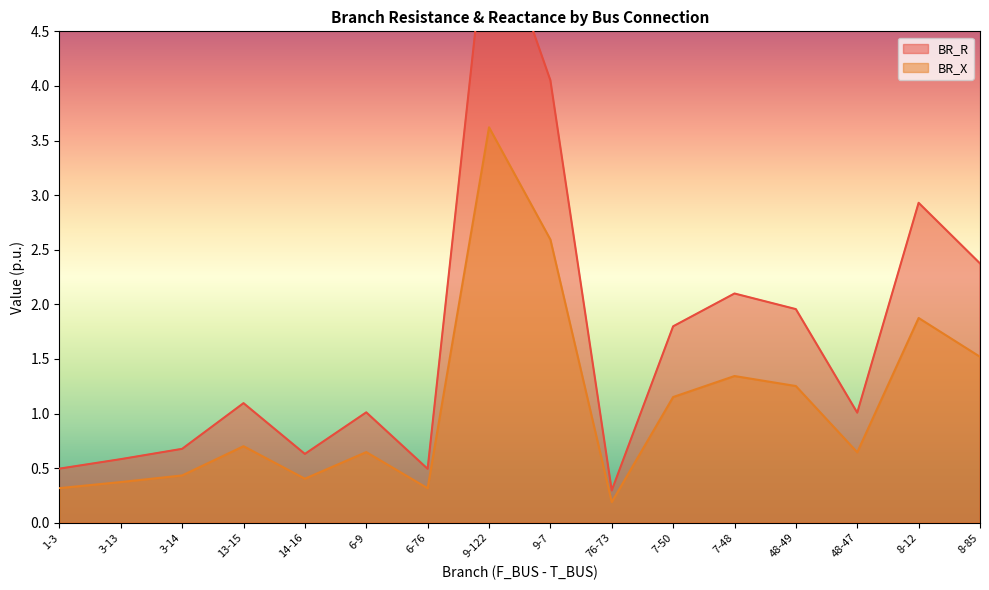

True or false: BR_X and BR_R intersect in this chart.

False